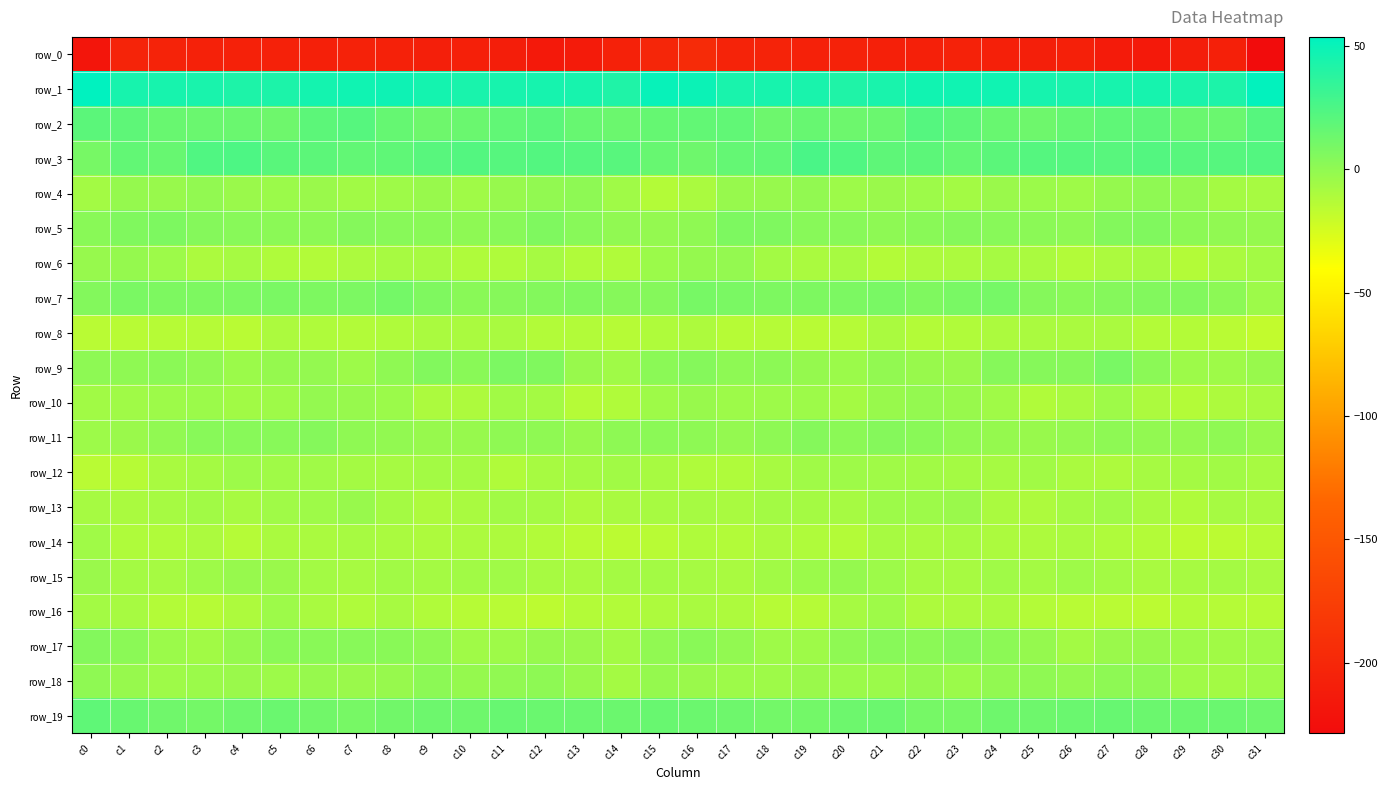

What is the greatest value displayed?

53.6